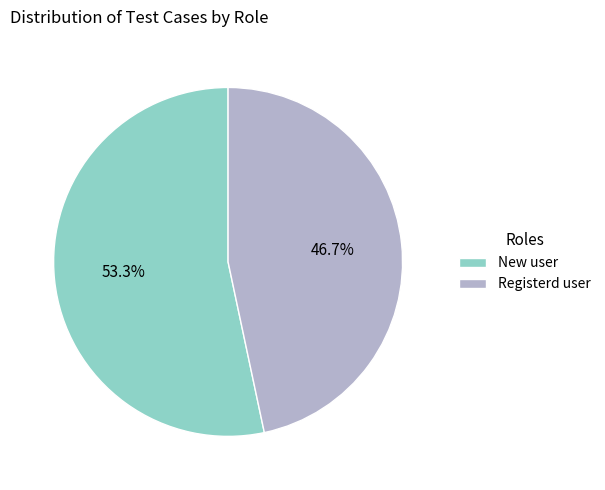

To the nearest percent, what portion does Registerd user represent?

47%